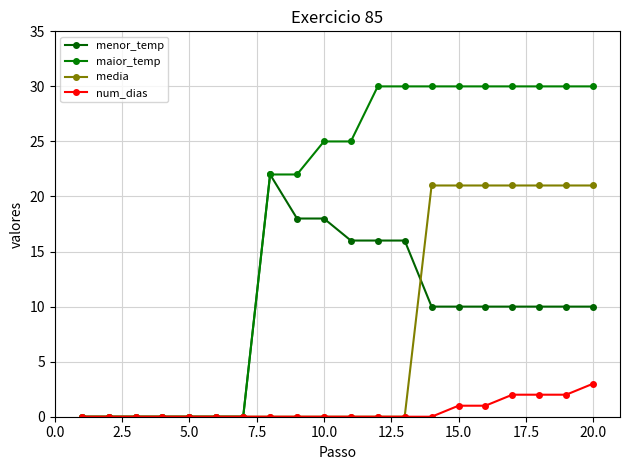

How many num_dias values are between 0 and 1?

16